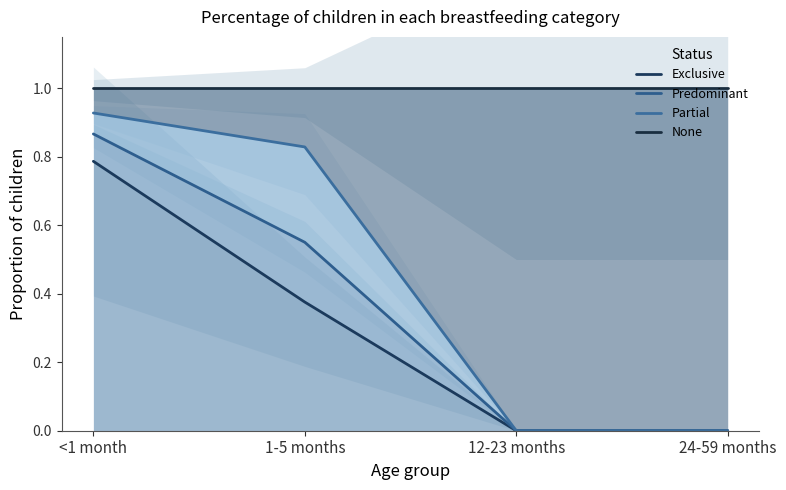

What is the lowest value of the None series?

1.0